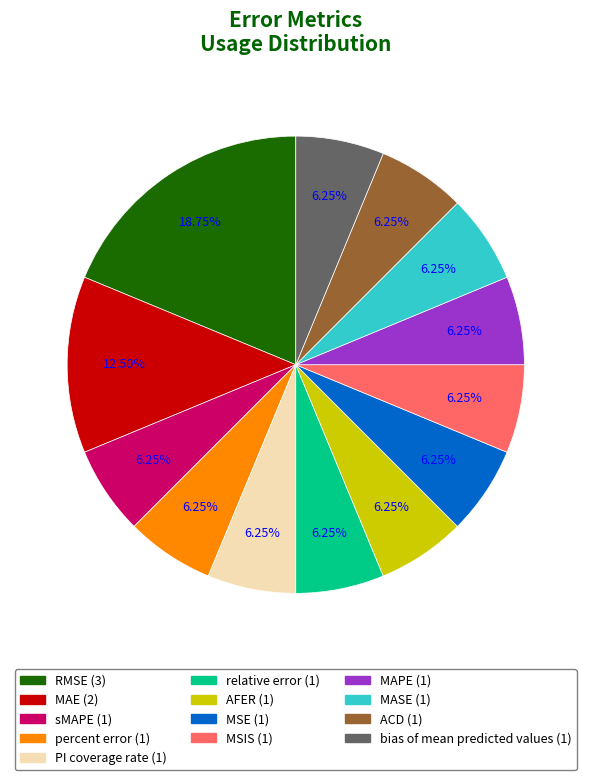

To the nearest percent, what is the average slice percentage?

8%